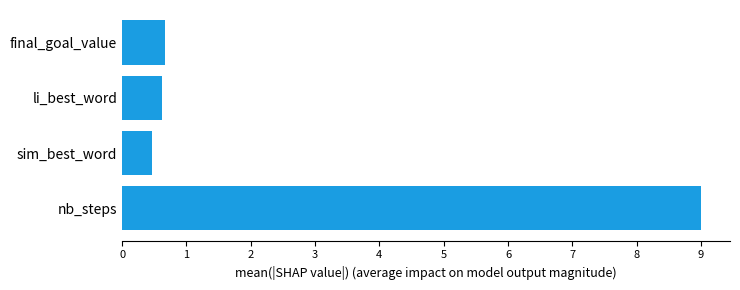

The value at sim_best_word is 0.5. True or false?

True